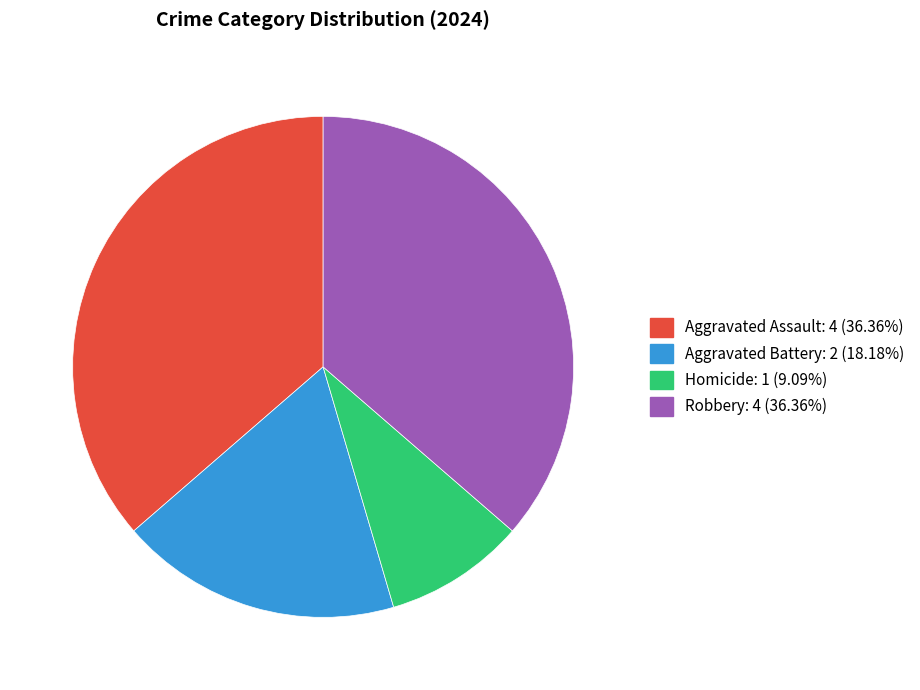

Count the number of slices in the pie.

4